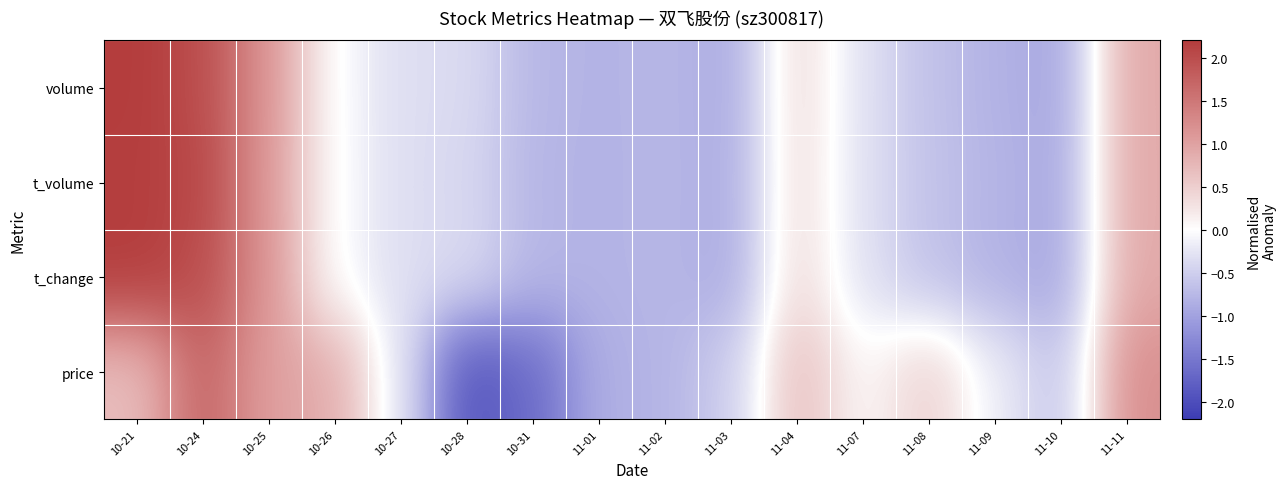

Reading left to right, what are all the values shown in this chart?

volume: 10-21=2.2	10-24=2.0	10-25=1.1	10-26=-0.0	10-27=-0.3	10-28=-0.4	10-31=-0.8	11-01=-0.8	11-02=-0.8	11-03=-0.9	11-04=0.4	11-07=-0.3	11-08=-0.6	11-09=-0.8	11-10=-1.0	11-11=0.9
t_volume: 10-21=2.2	10-24=2.1	10-25=1.1	10-26=-0.0	10-27=-0.3	10-28=-0.4	10-31=-0.8	11-01=-0.8	11-02=-0.8	11-03=-0.9	11-04=0.4	11-07=-0.3	11-08=-0.6	11-09=-0.8	11-10=-0.9	11-11=0.9
t_change: 10-21=2.2	10-24=2.0	10-25=1.1	10-26=-0.0	10-27=-0.3	10-28=-0.4	10-31=-0.8	11-01=-0.8	11-02=-0.8	11-03=-0.9	11-04=0.4	11-07=-0.3	11-08=-0.6	11-09=-0.8	11-10=-1.0	11-11=0.9
price: 10-21=0.7	10-24=1.7	10-25=1.0	10-26=0.9	10-27=-0.2	10-28=-1.9	10-31=-1.7	11-01=-0.9	11-02=-0.8	11-03=-0.5	11-04=0.7	11-07=0.1	11-08=0.5	11-09=-0.2	11-10=-0.6	11-11=1.2